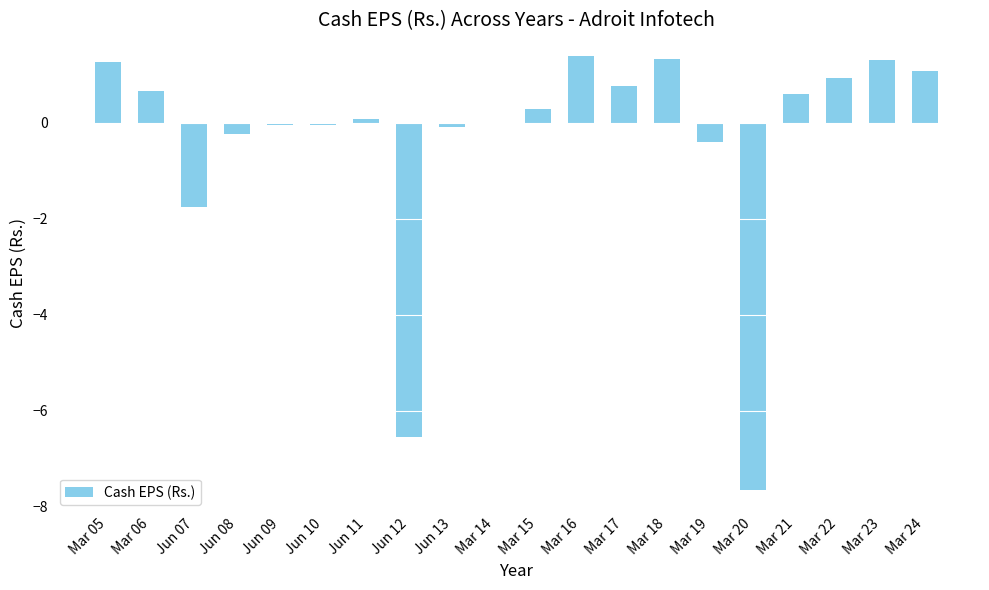

Where is the data nearest to the value -3?

Jun 07